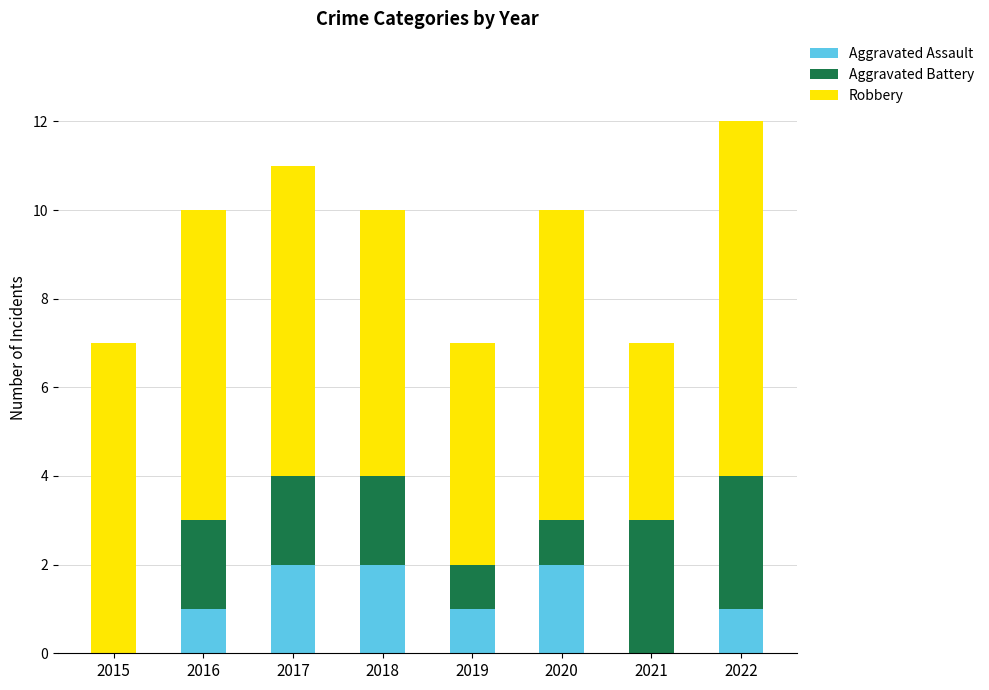

Are the bars grouped side by side (vs. stacked)?

No